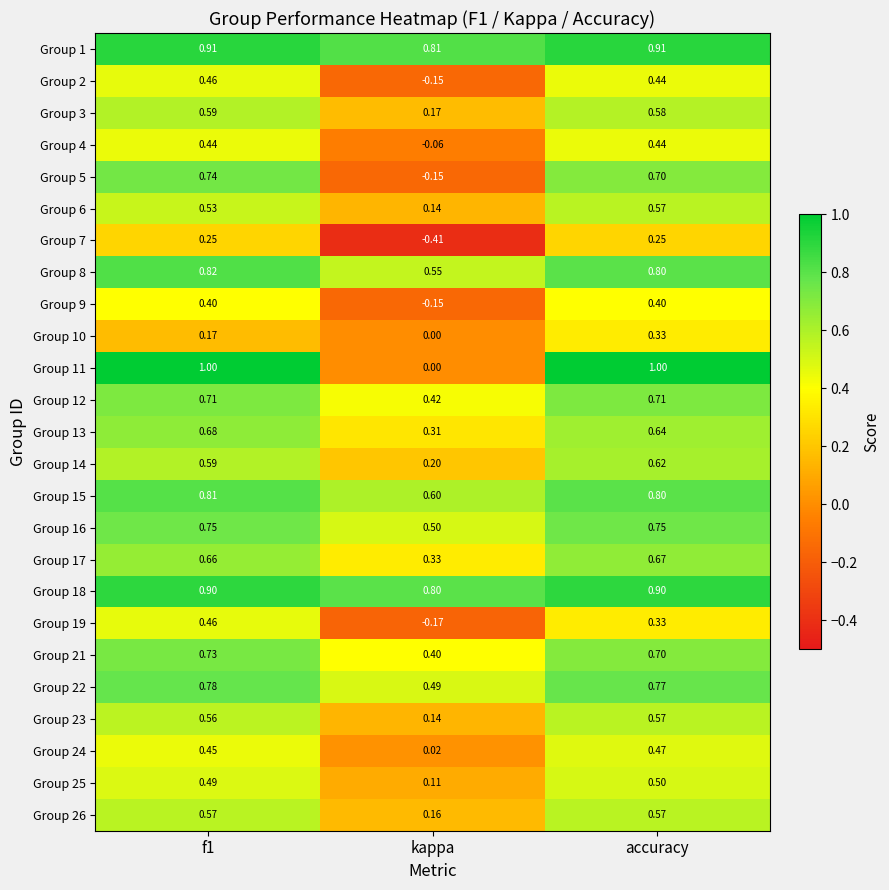

Which category has the lowest value in the Group 7 series?

kappa